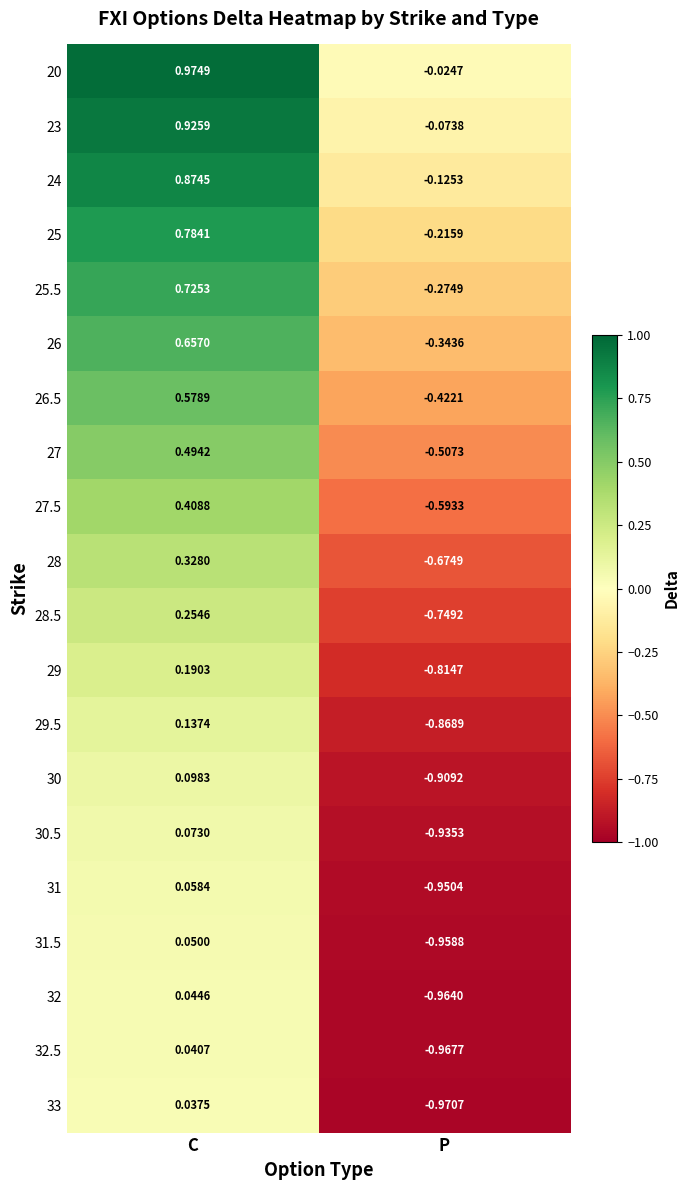

How many values in 32 are above zero?

1